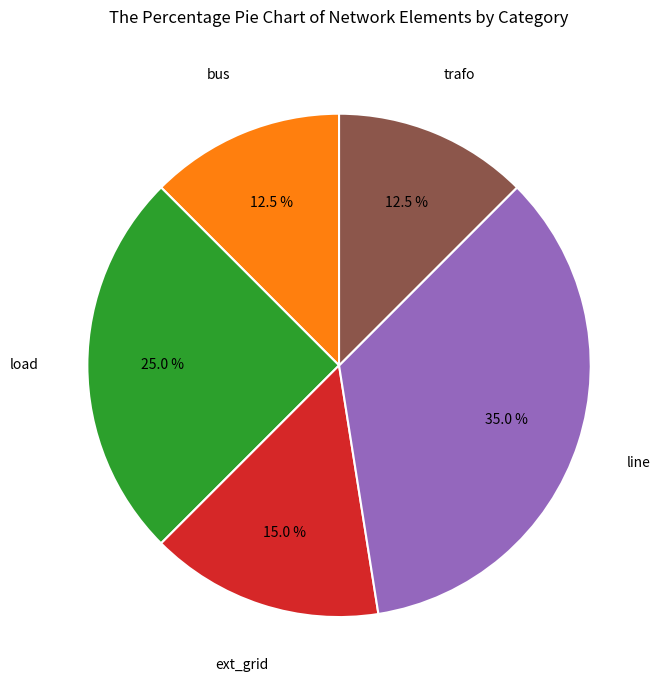

Is there any slice that represents more than half of the pie?

No